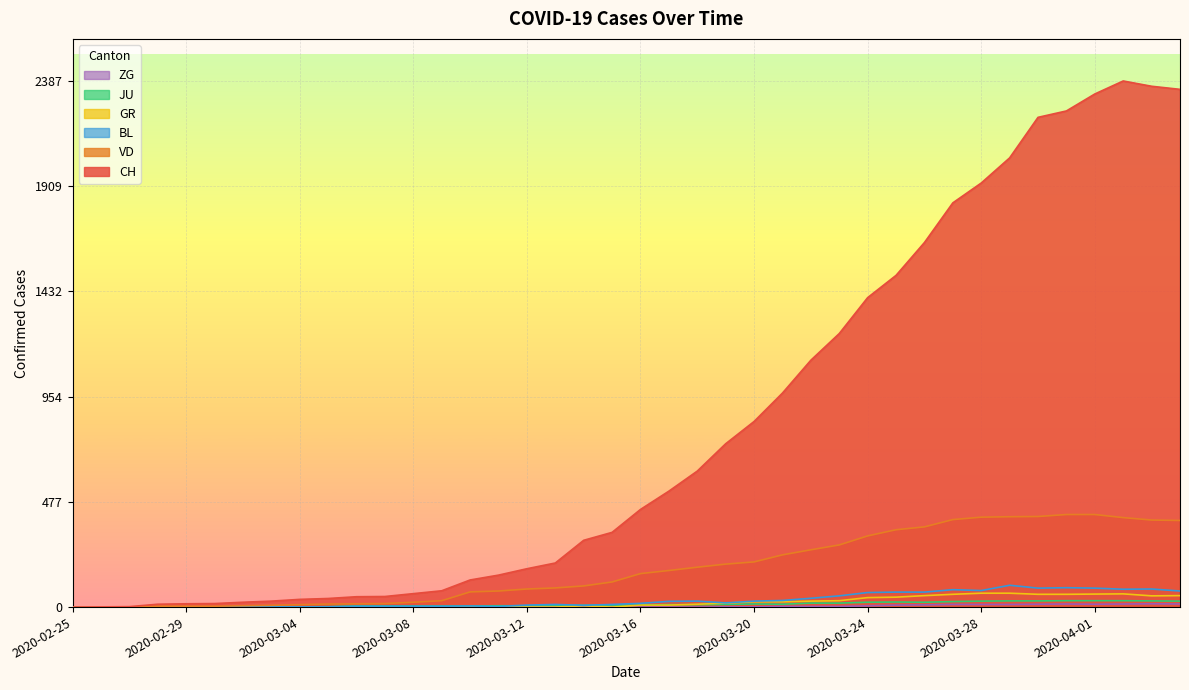

What is the difference between the second highest and minimum values in the BL series?

88